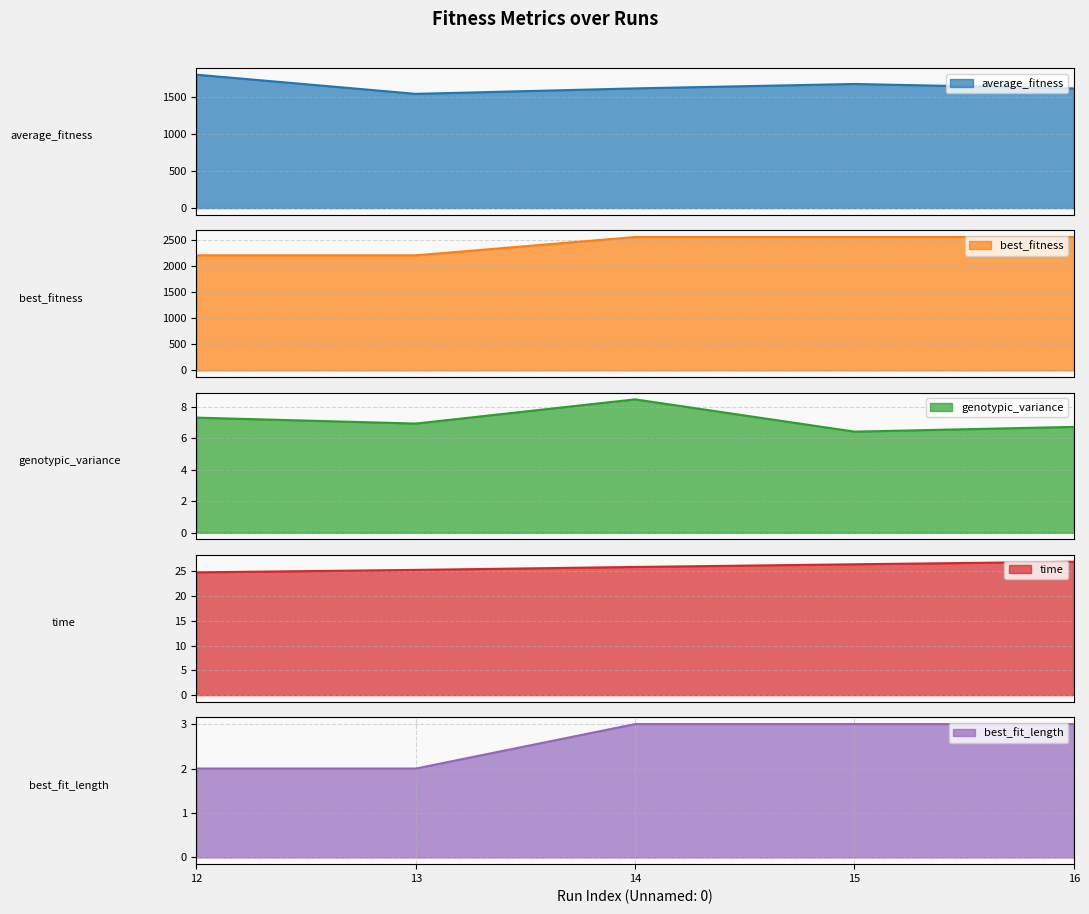

The average_fitness series shows 362.3 at 12. True or false?

False